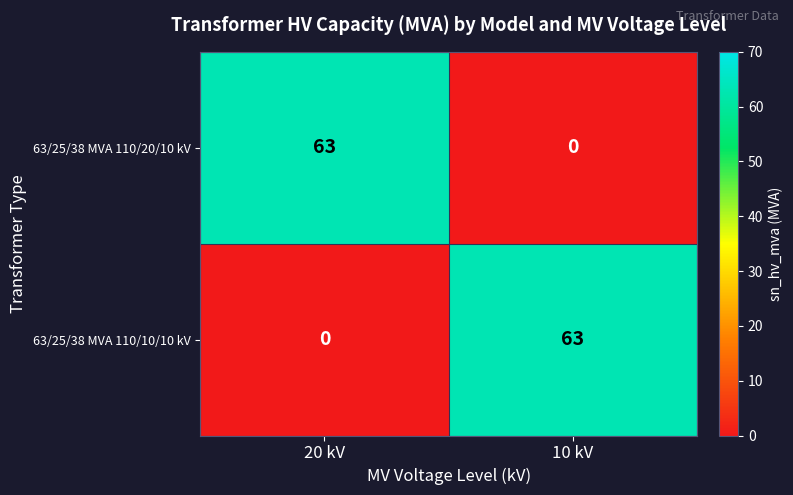

At how many categories does at least one series exceed 58?

2